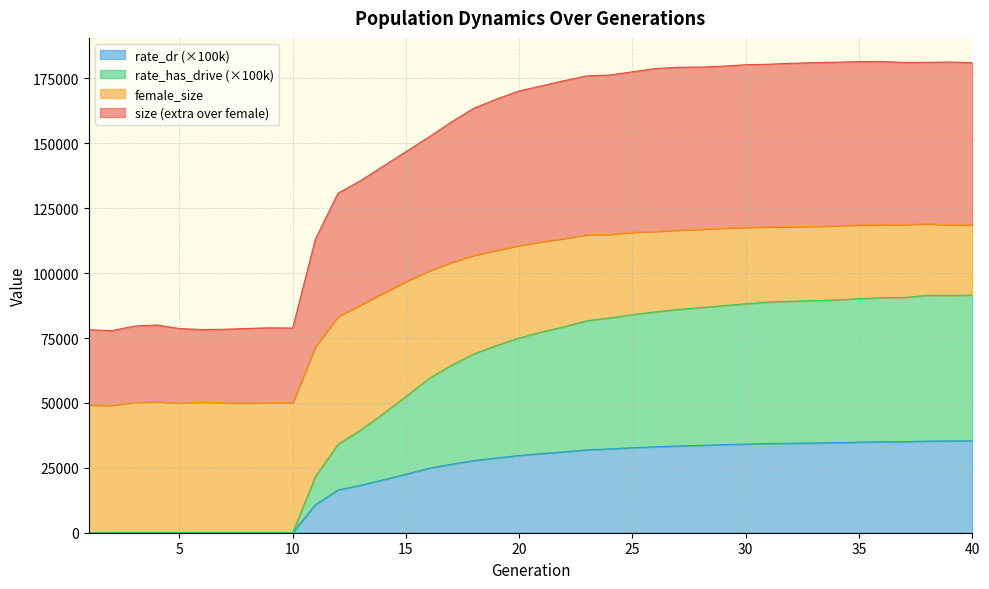

List the labels in order of rate_dr value, largest first.

40, 39, 38, 37, 36, 35, 34, 33, 32, 31, 30, 29, 28, 27, 26, 25, 24, 23, 22, 21, 20, 19, 18, 17, 16, 15, 14, 13, 12, 11, 1, 2, 3, 4, 5, 6, 7, 8, 9, 10